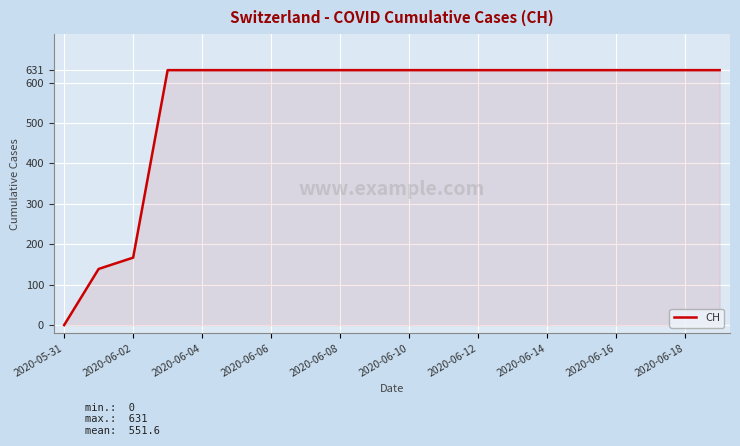

How many values are below 631?

3